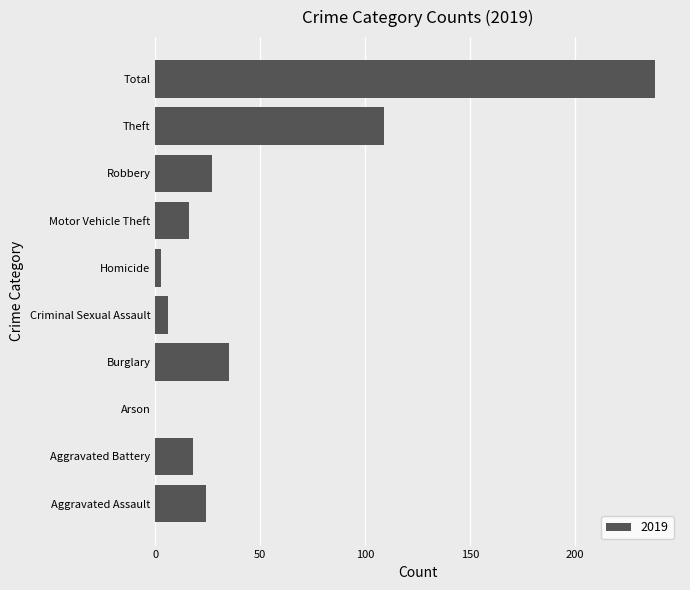

Which has a higher value, Criminal Sexual Assault or Robbery?

Robbery